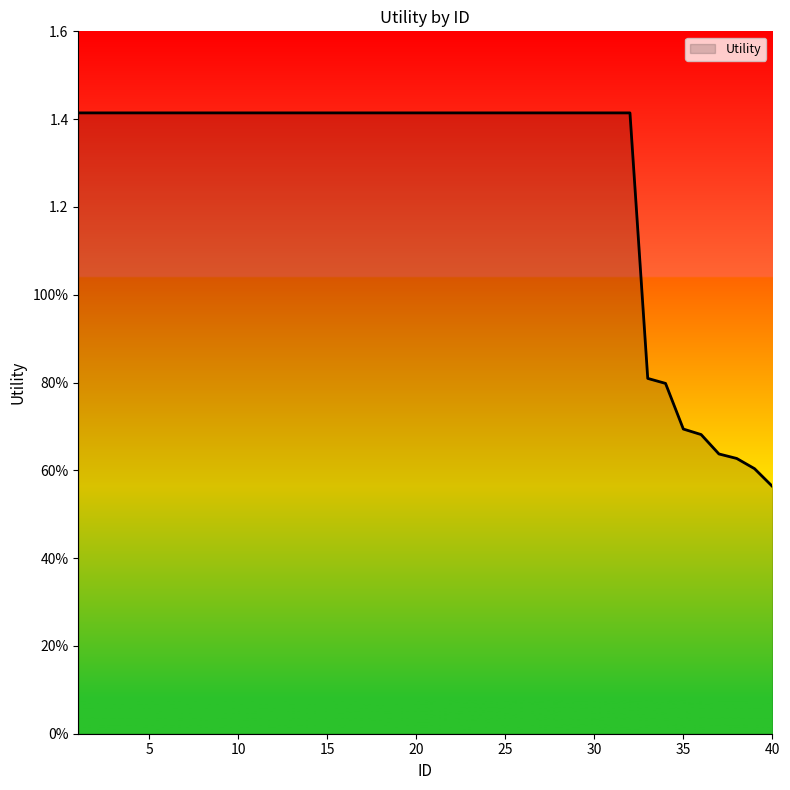

Is this an area chart (filled region under the line)?

Yes